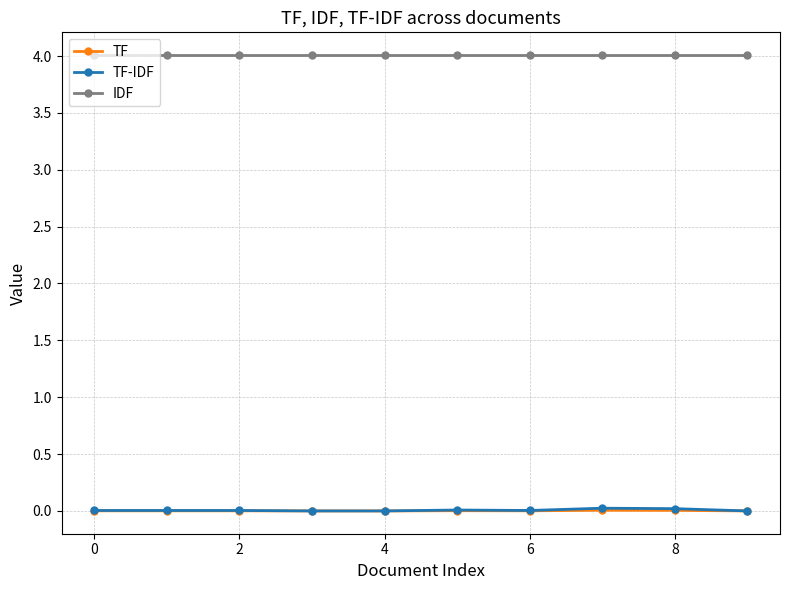

What is the value of the IDF point at the 10th from the left?

4.0